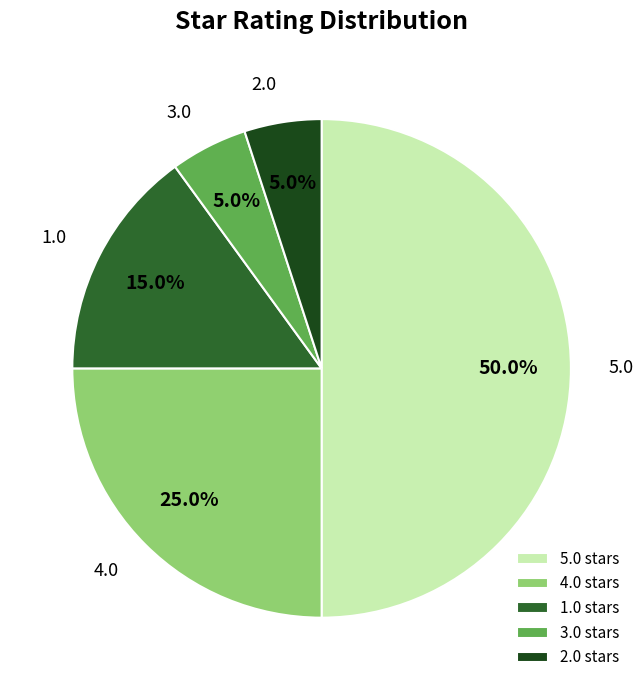

The 1.0 slice represents 15% of the pie. True or false?

True